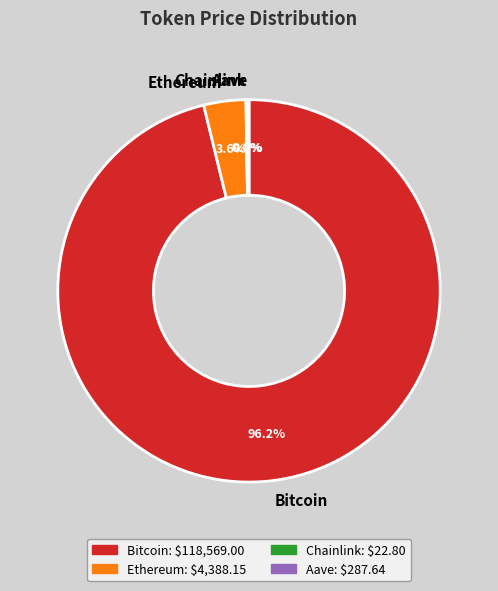

Is the sum of Ethereum and Bitcoin greater than half?

Yes